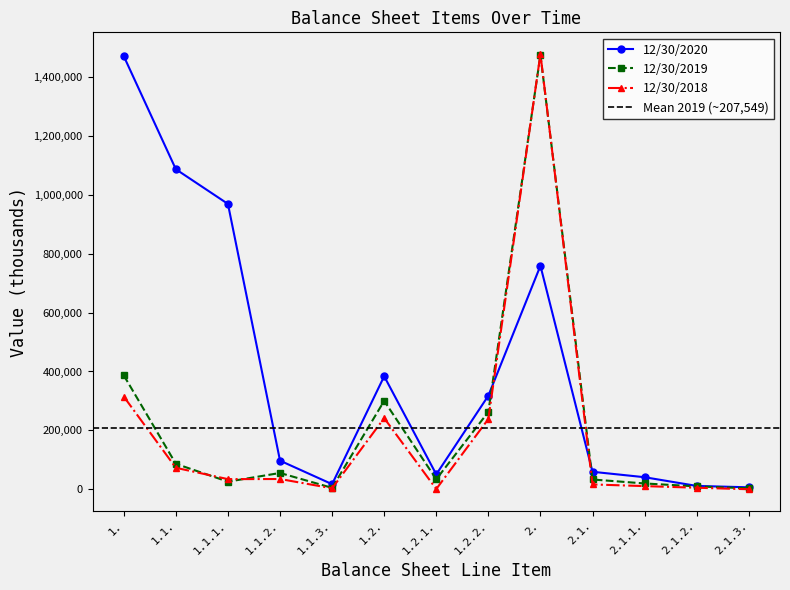

How many times do 12/30/2019 and 12/30/2020 cross each other?

2